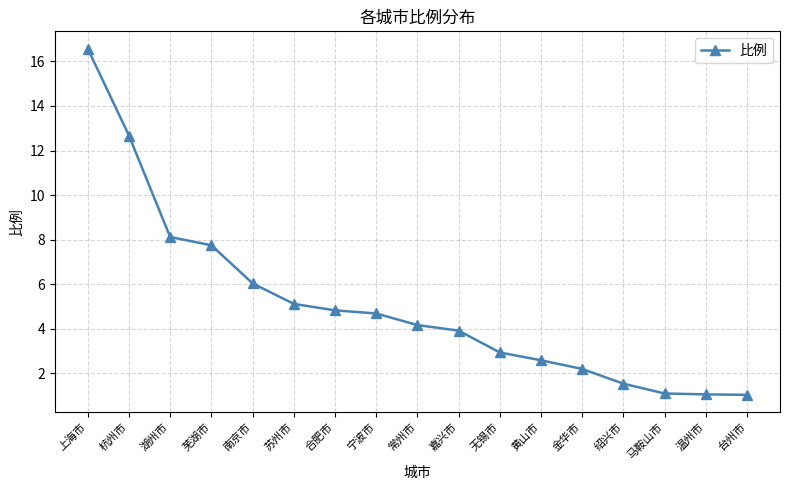

What is the approximate value at 上海市?

16.6